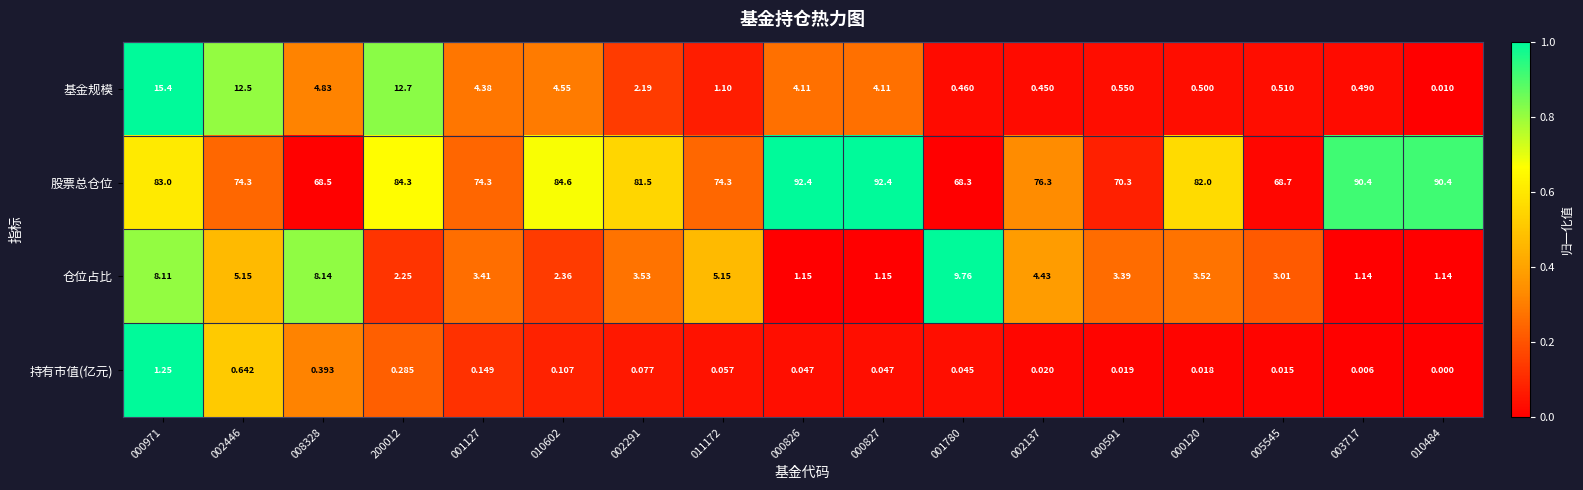

How many distinct data groups are displayed?

4